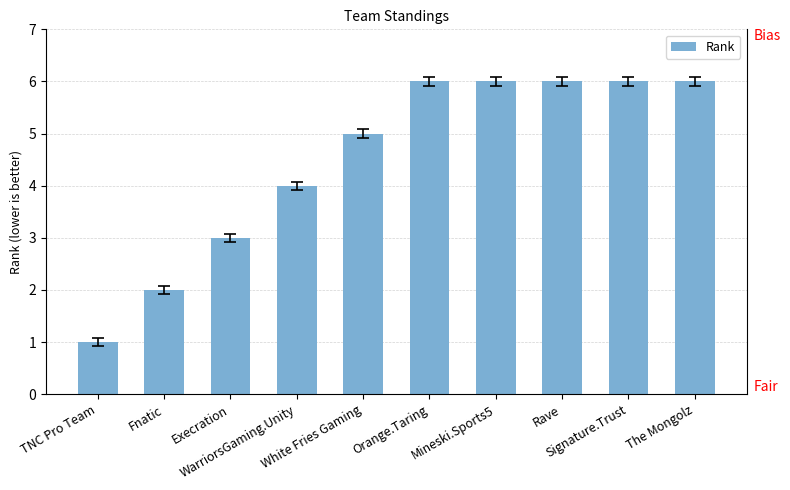

What is the label of the 5th bar from the right?

Orange.Taring